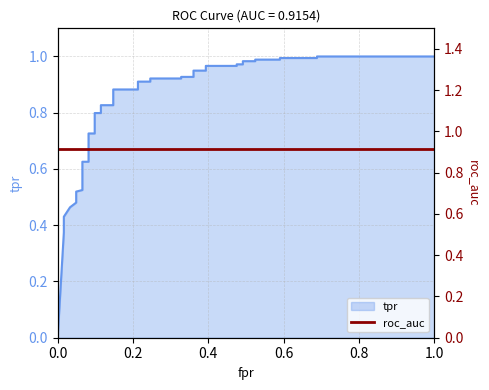

True or false: the data has more than 0 interior local peaks.

False